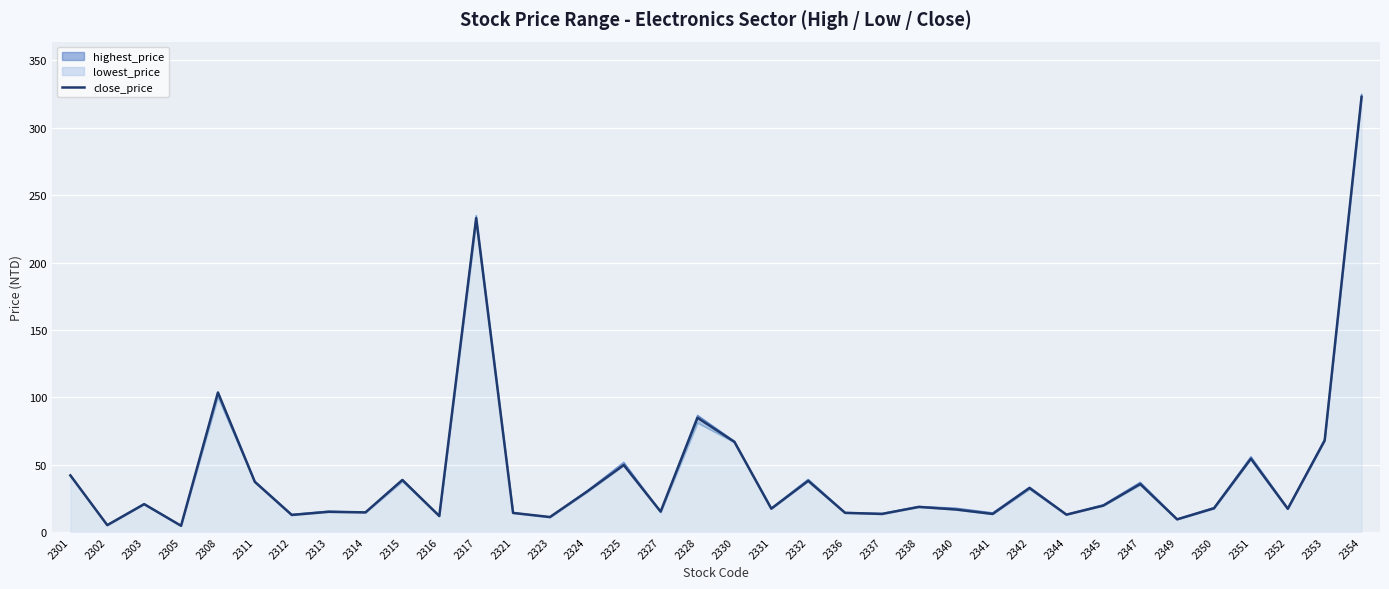

Approximately how many times larger is the value at 2331 compared to 2342?

0.5